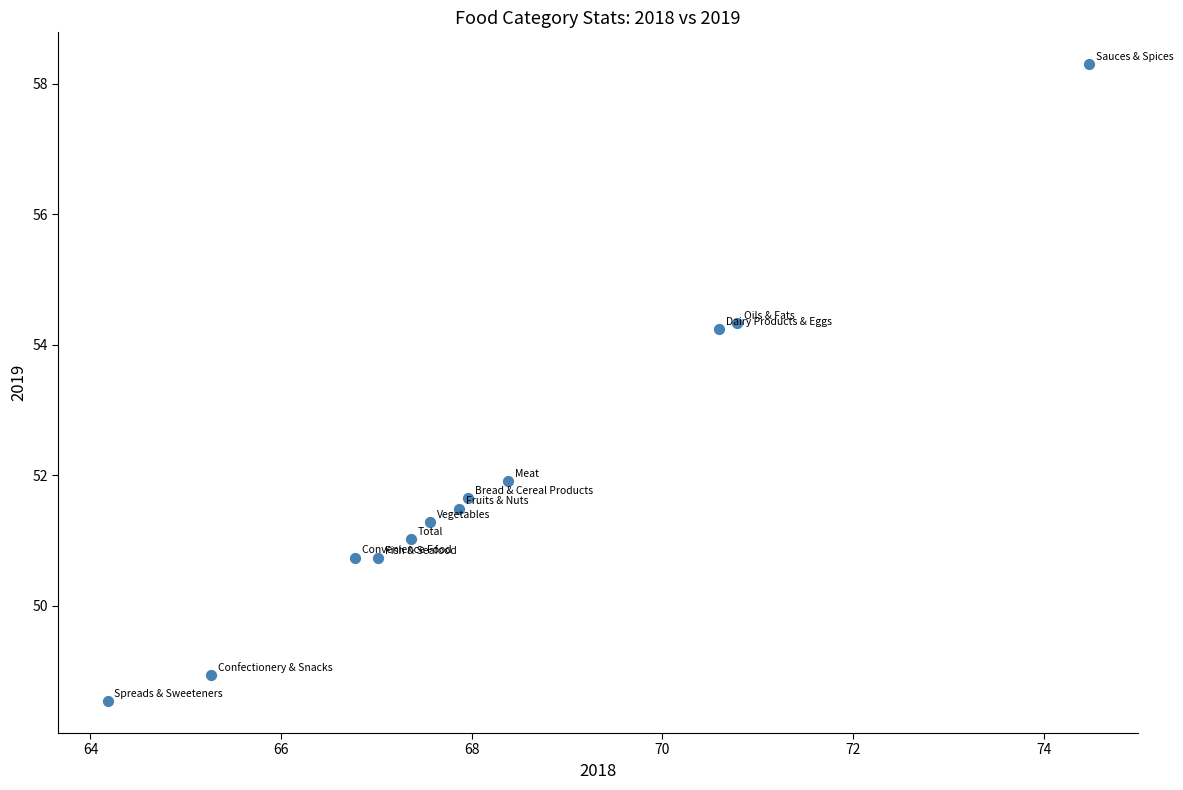

What is the range of X values (max minus min)?

10.3